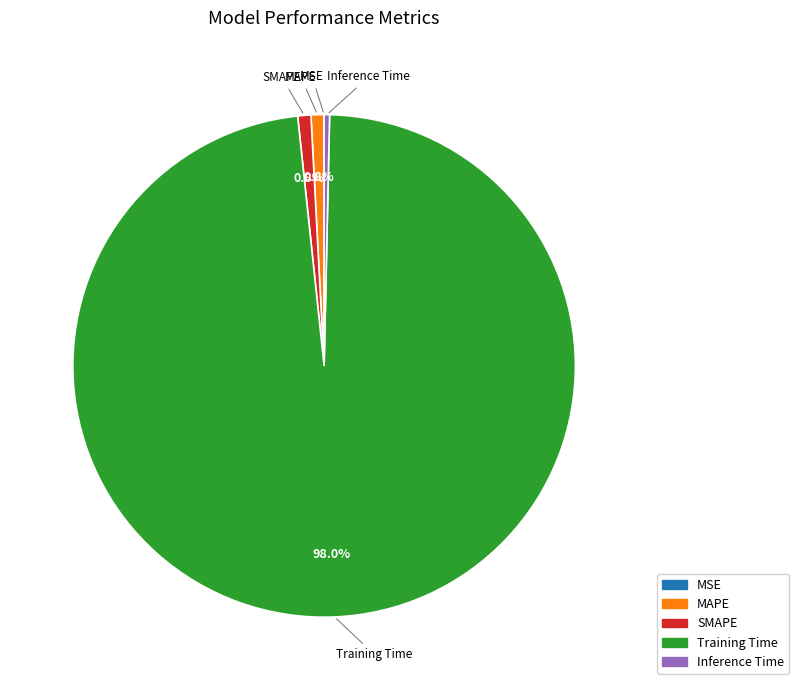

Which has a higher value, Inference Time or Training Time?

Training Time